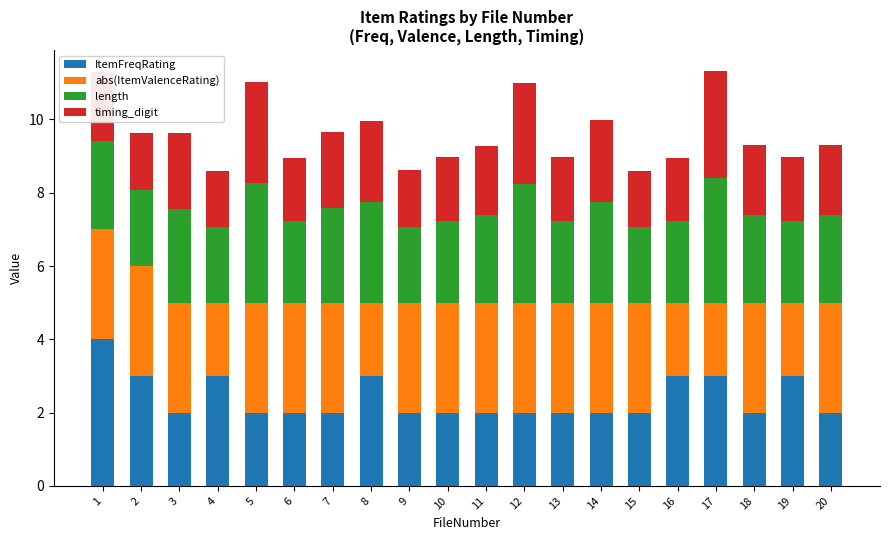

Does the chart contain any negative values?

No